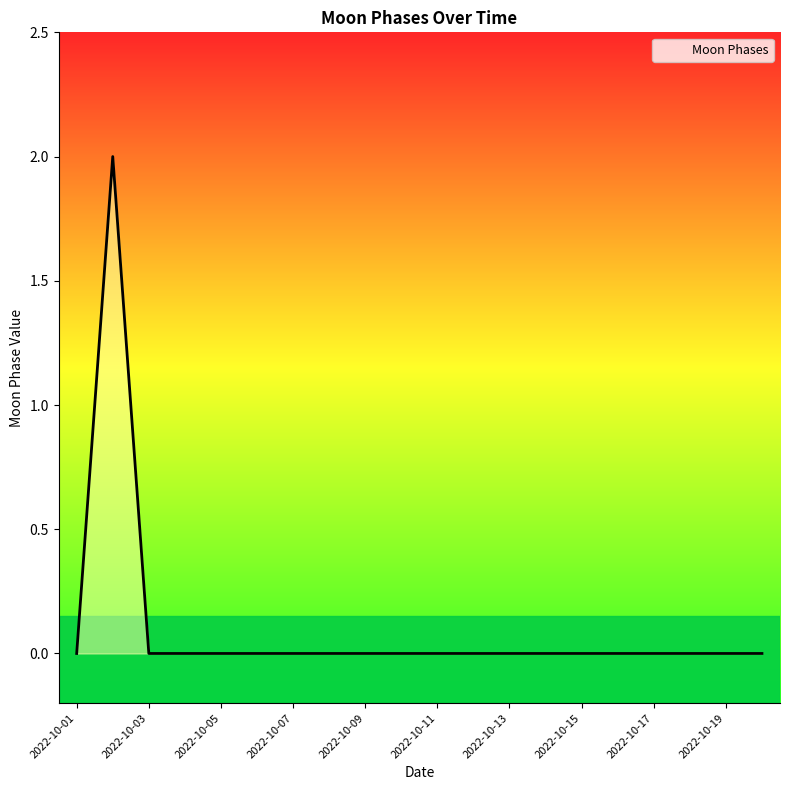

Rank the categories by value from highest to lowest.

2022-10-02, 2022-10-01, 2022-10-03, 2022-10-04, 2022-10-05, 2022-10-06, 2022-10-07, 2022-10-08, 2022-10-09, 2022-10-10, 2022-10-11, 2022-10-12, 2022-10-13, 2022-10-14, 2022-10-15, 2022-10-16, 2022-10-17, 2022-10-18, 2022-10-19, 2022-10-20